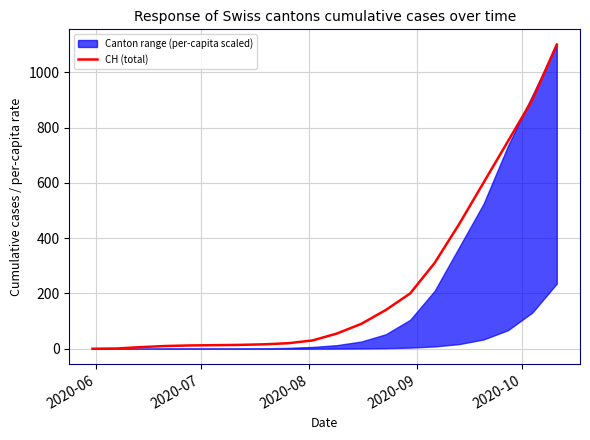

What is the maximum value for CH (total)?

1100.0